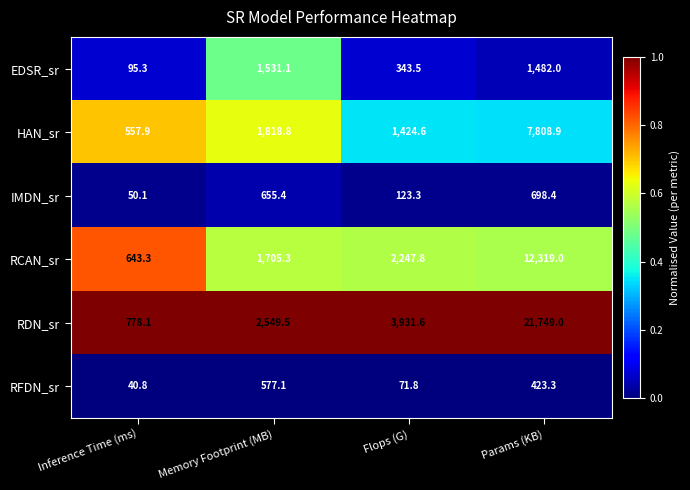

Is it true that EDSR_sr equals 36.2 at Inference Time (ms)?

False